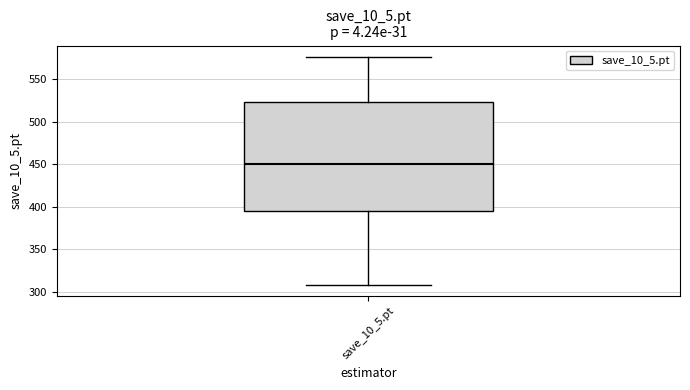

Transcribe this box plot: give where the median line is, the range the box spans, and where the two whiskers end, as read against the y-axis. The values are not printed on the chart, so give them approximately, as read against the axis.

median 450, box 395 to 525, whiskers 310 to 575